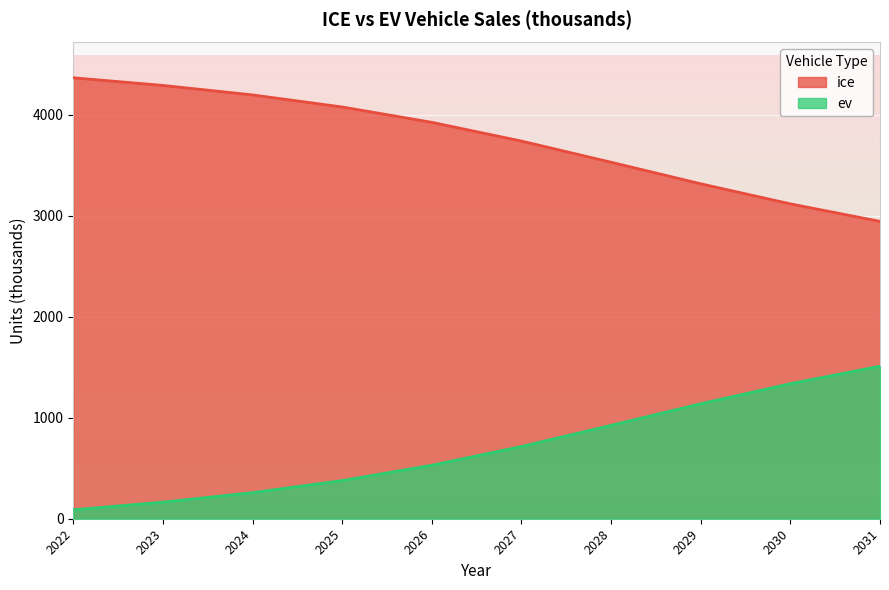

Is it true that ev equals 2584.9 at 2031?

False